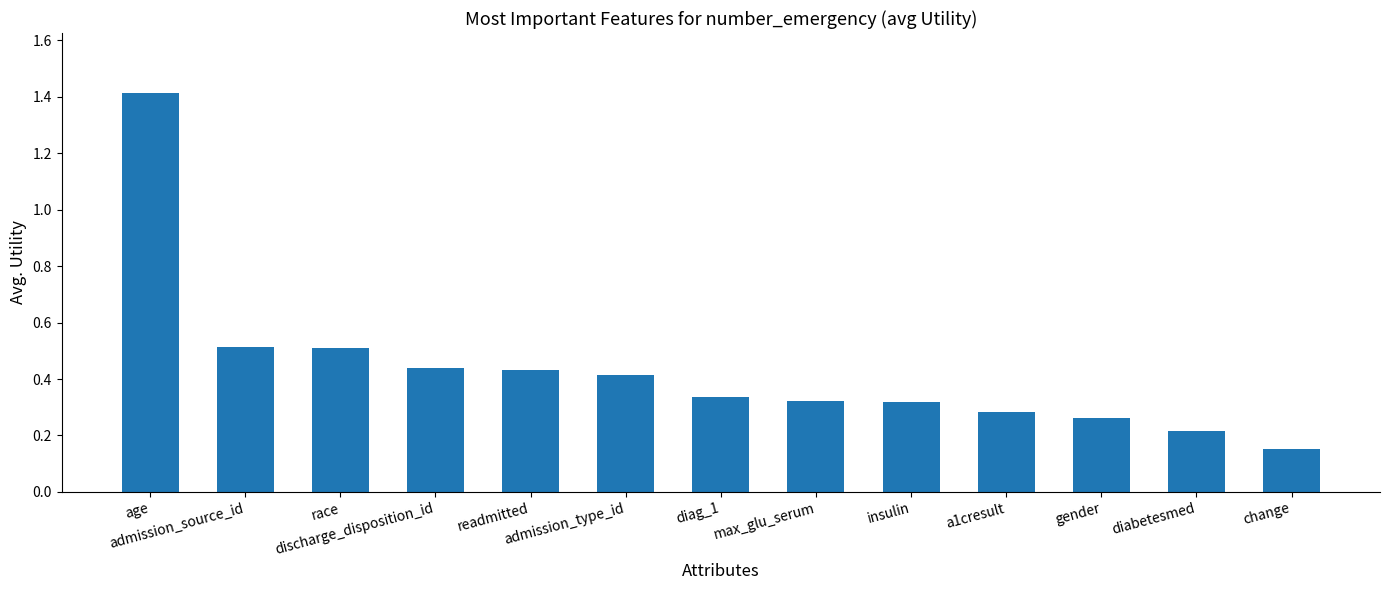

At which category does the chart reach its minimum across all series?

change